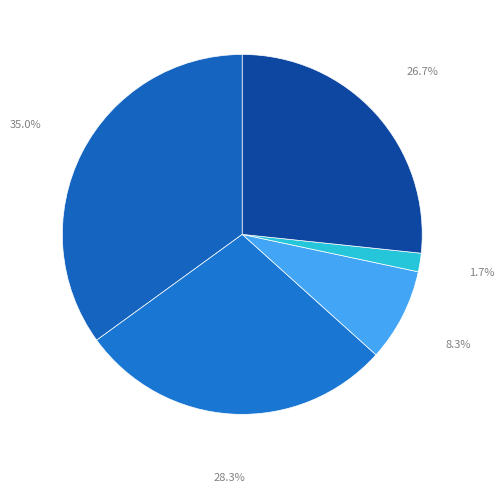

How many slices are in this pie chart?

5